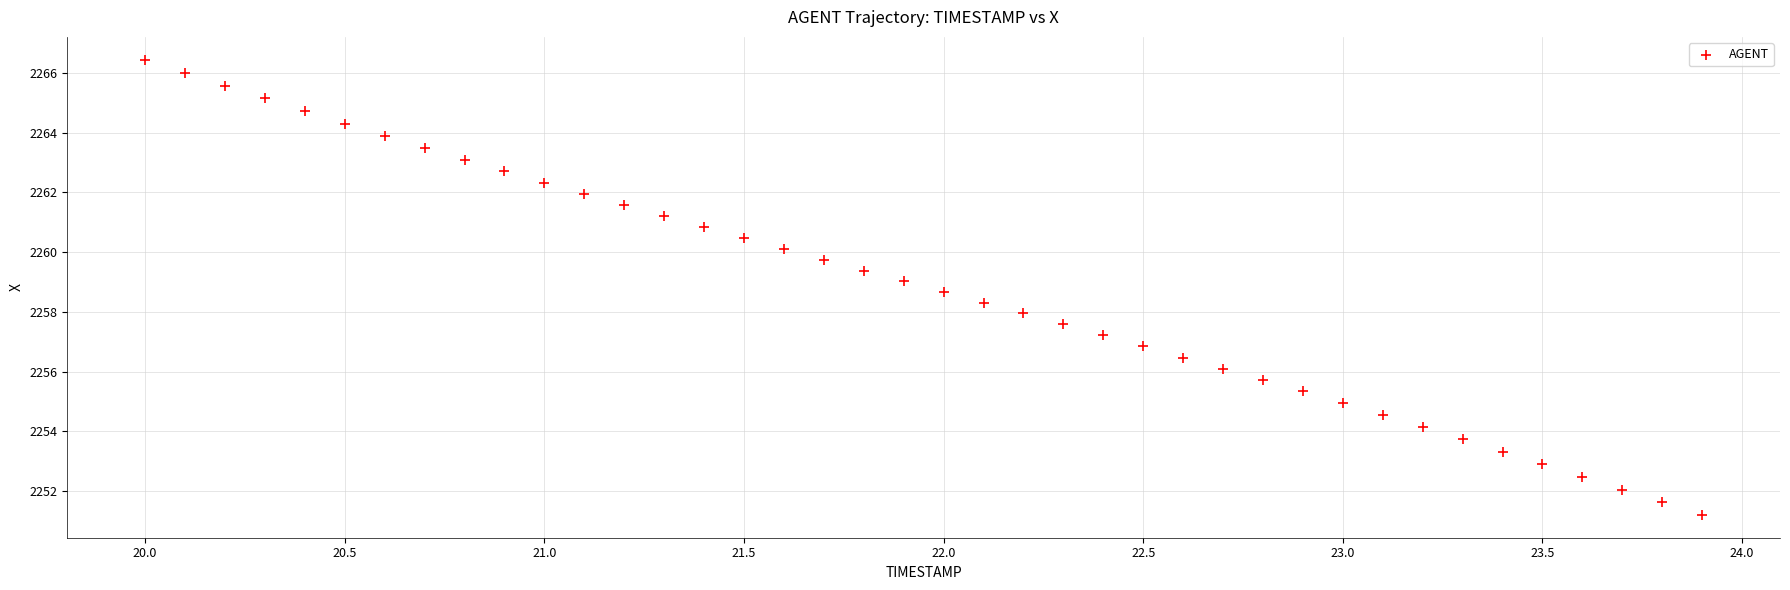

What is the range of X values (max minus min)?

3.9